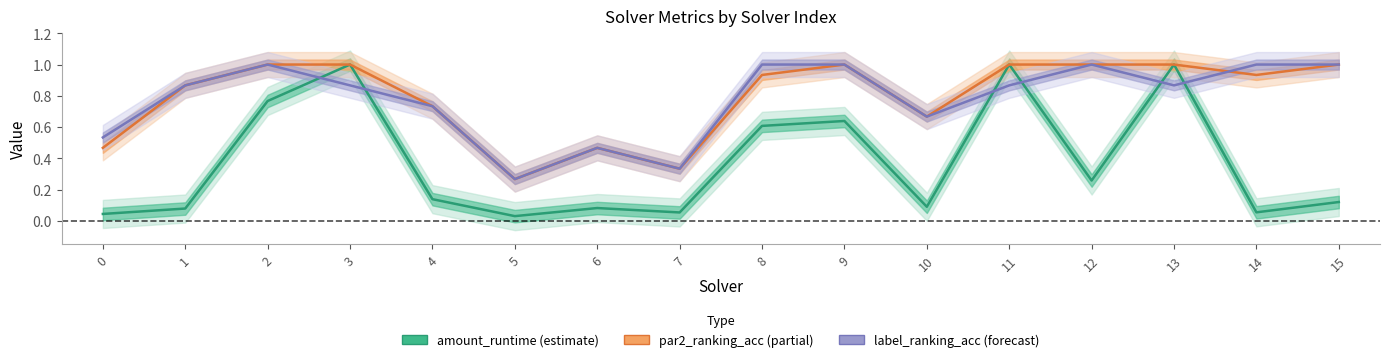

Rank the categories by par2_ranking_acc value from highest to lowest.

2, 3, 9, 11, 12, 13, 15, 8, 14, 1, 4, 10, 0, 6, 7, 5